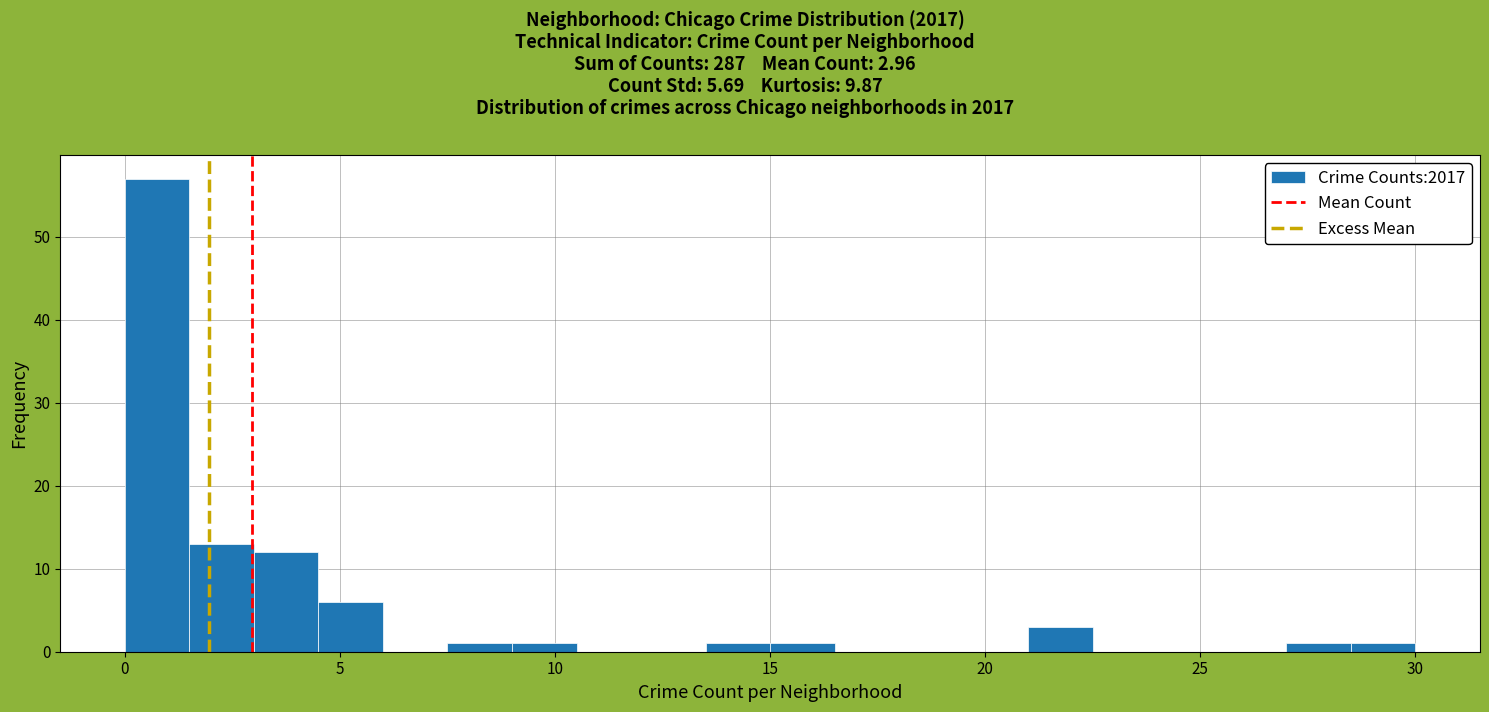

Around what value on the x-axis is the tallest bar? Give the approximate position of its centre, as read against the axis.

1.0